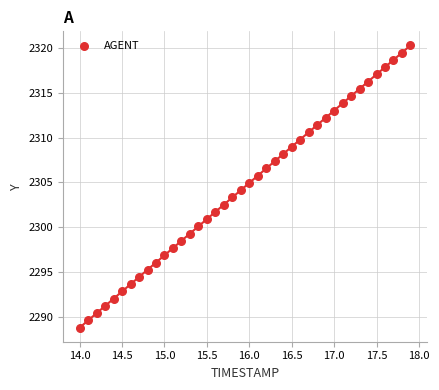

What is the range of X values (max minus min)?

3.9